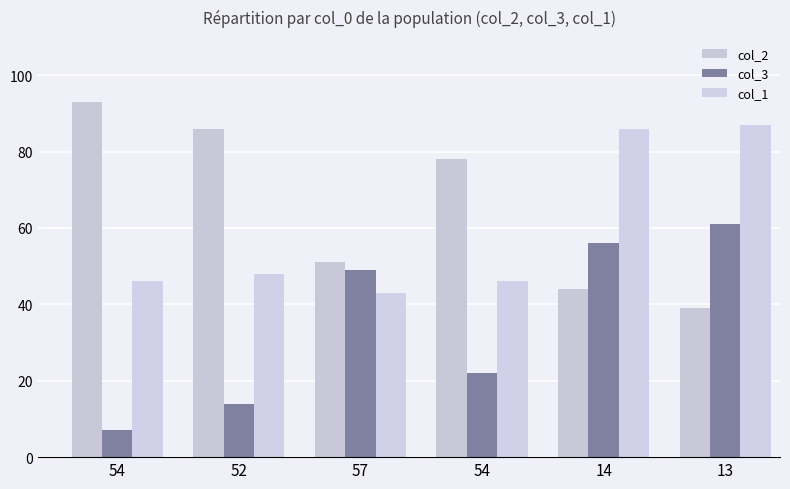

Reading left to right, extract all data points from this chart.

col_2: 93	86	51	78	44	39
col_3: 7	14	49	22	56	61
col_1: 46	48	43	46	86	87